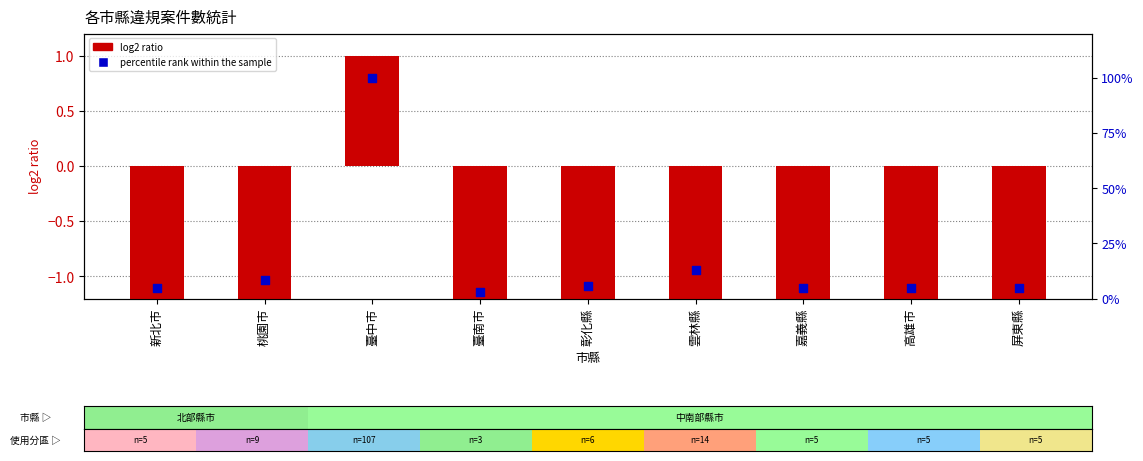

At which category is the sum across all series the highest?

臺中市